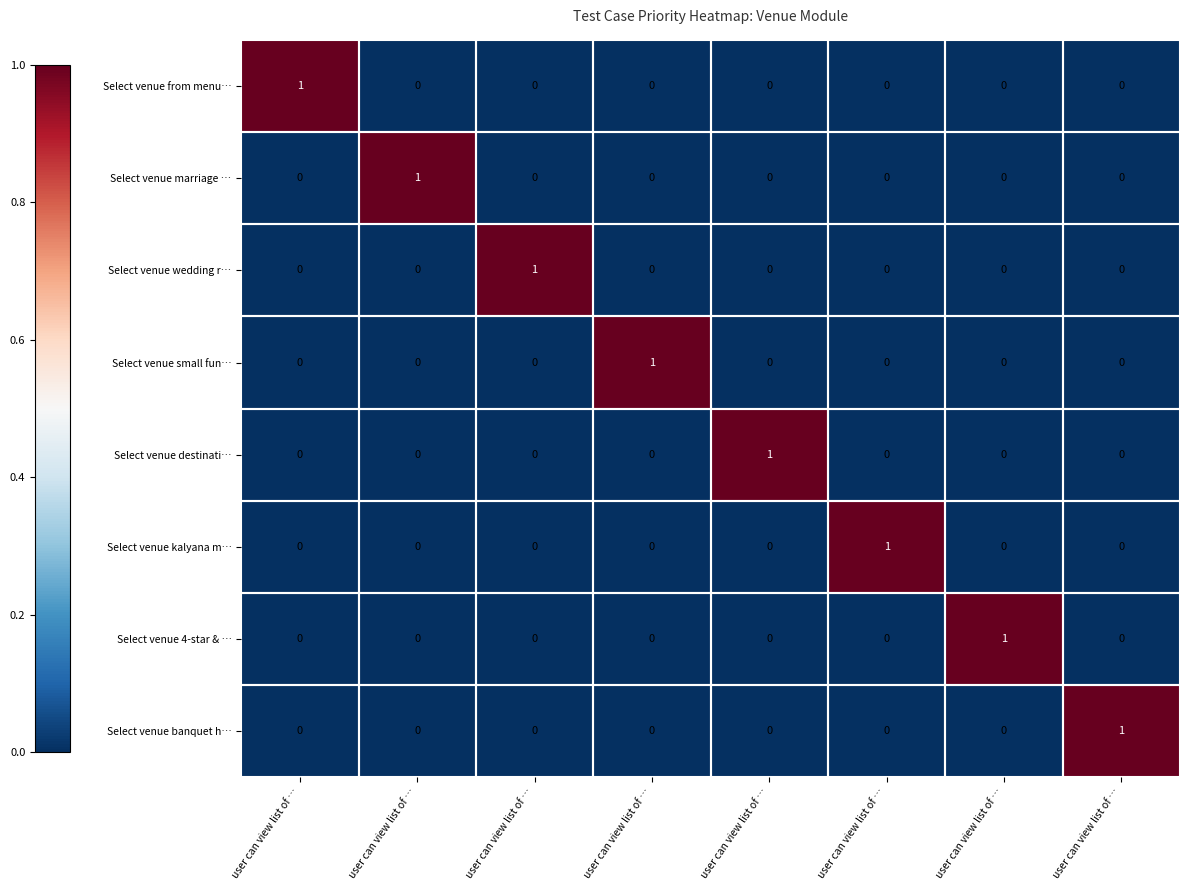

How many series are shown in this chart?

8